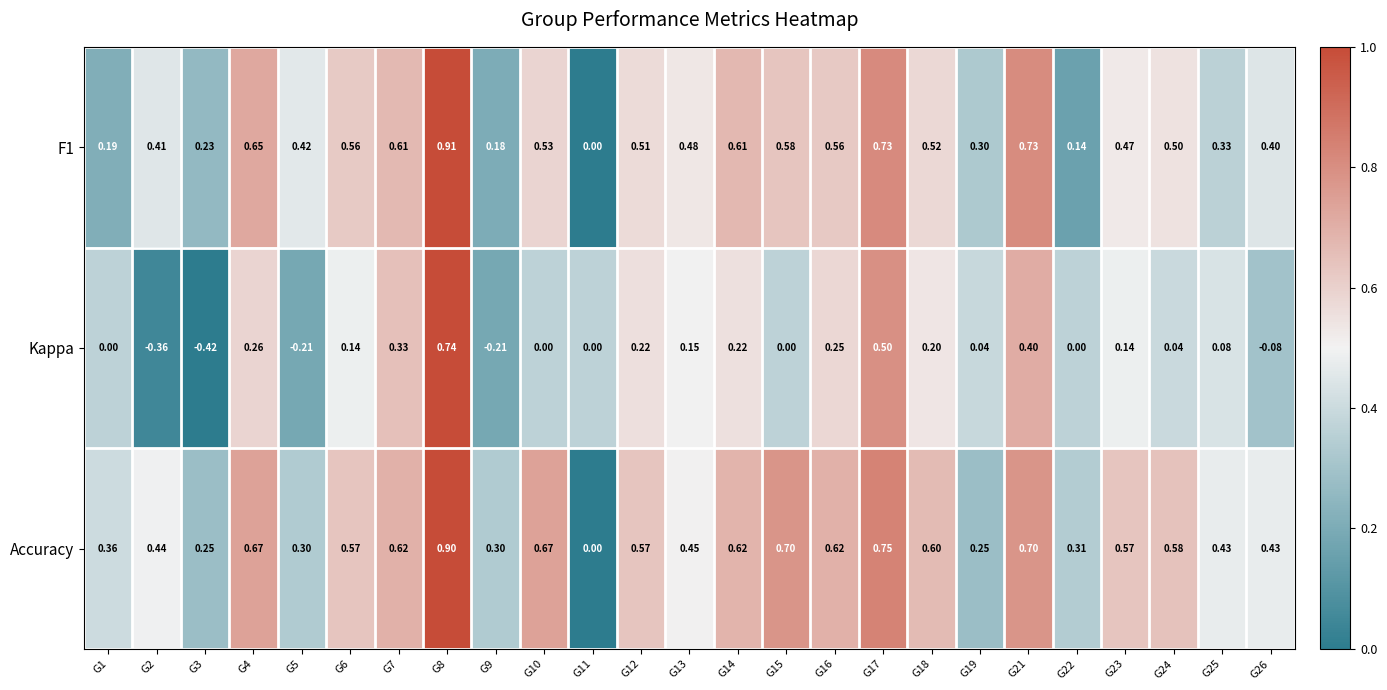

Between G14 and G26, which series saw the biggest shift?

Kappa